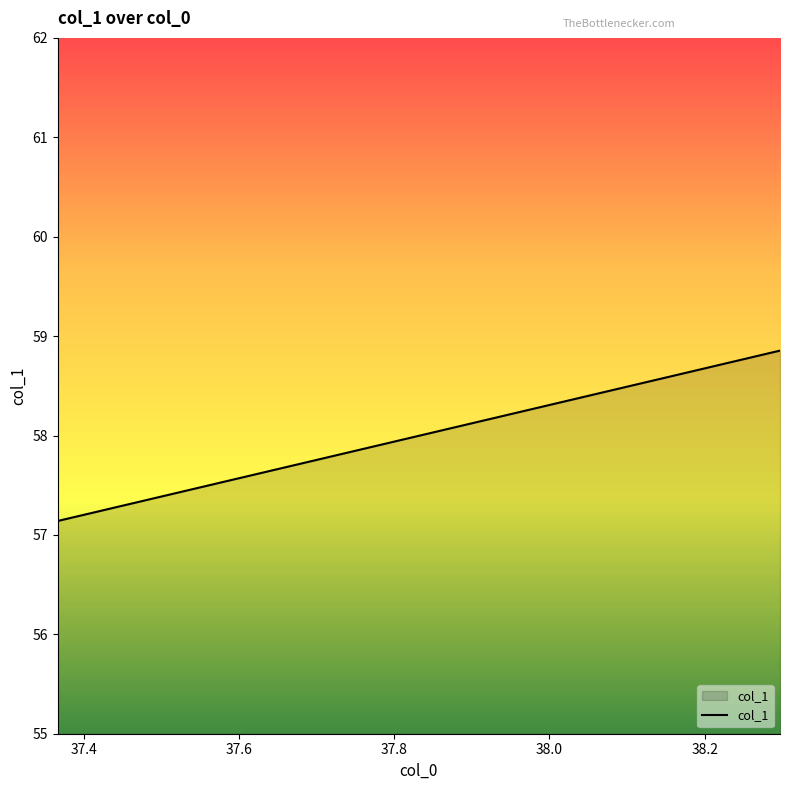

How many lines are shown in the chart?

1